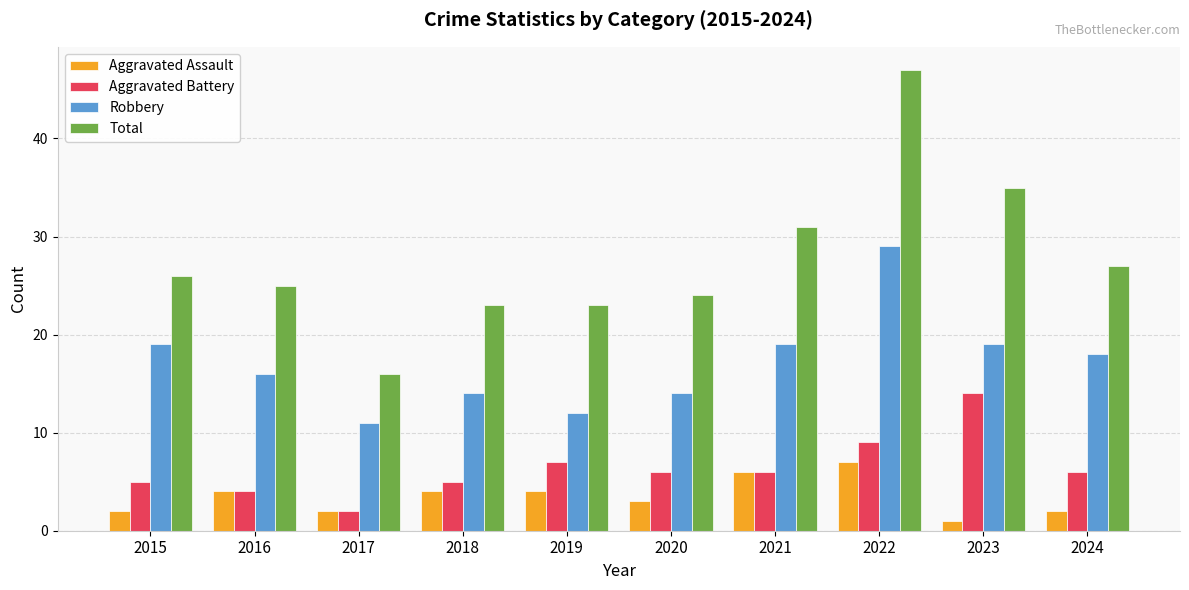

How many values in the Total series are below 26?

5